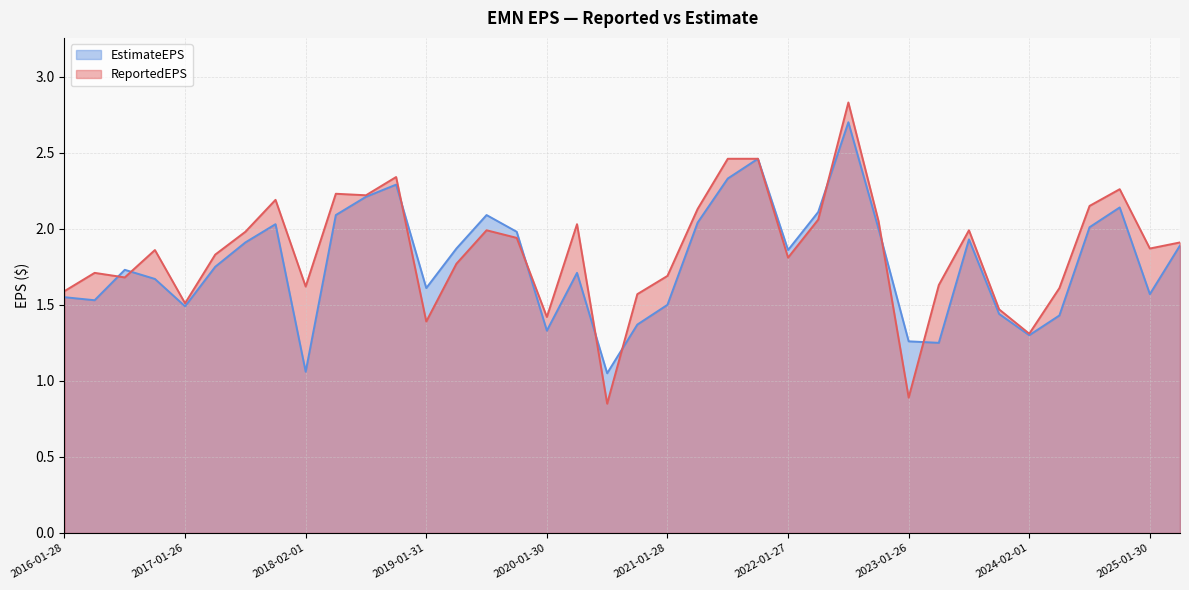

Which series has the largest total across all categories?

ReportedEPS